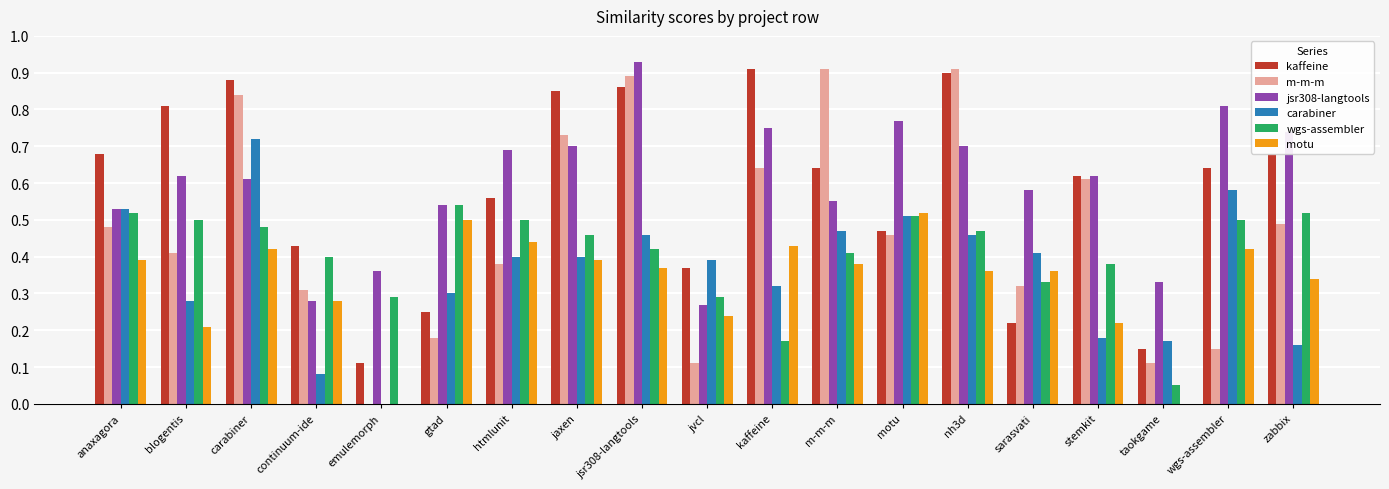

What is the sum of all m-m-m values?

8.9